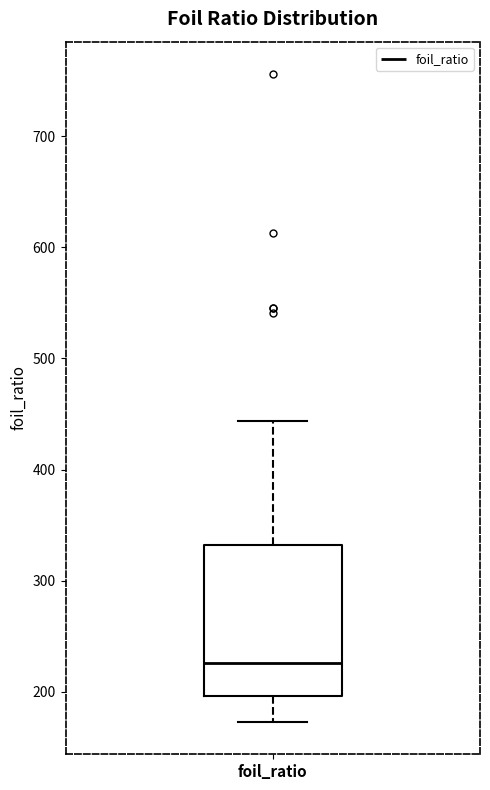

Read this box plot against the y-axis: the position of the median line, the range covered by the box, and the ends of both whiskers. The values are not printed on the chart, so give them approximately, as read against the axis.

median 230, box 200 to 330, whiskers 170 to 440